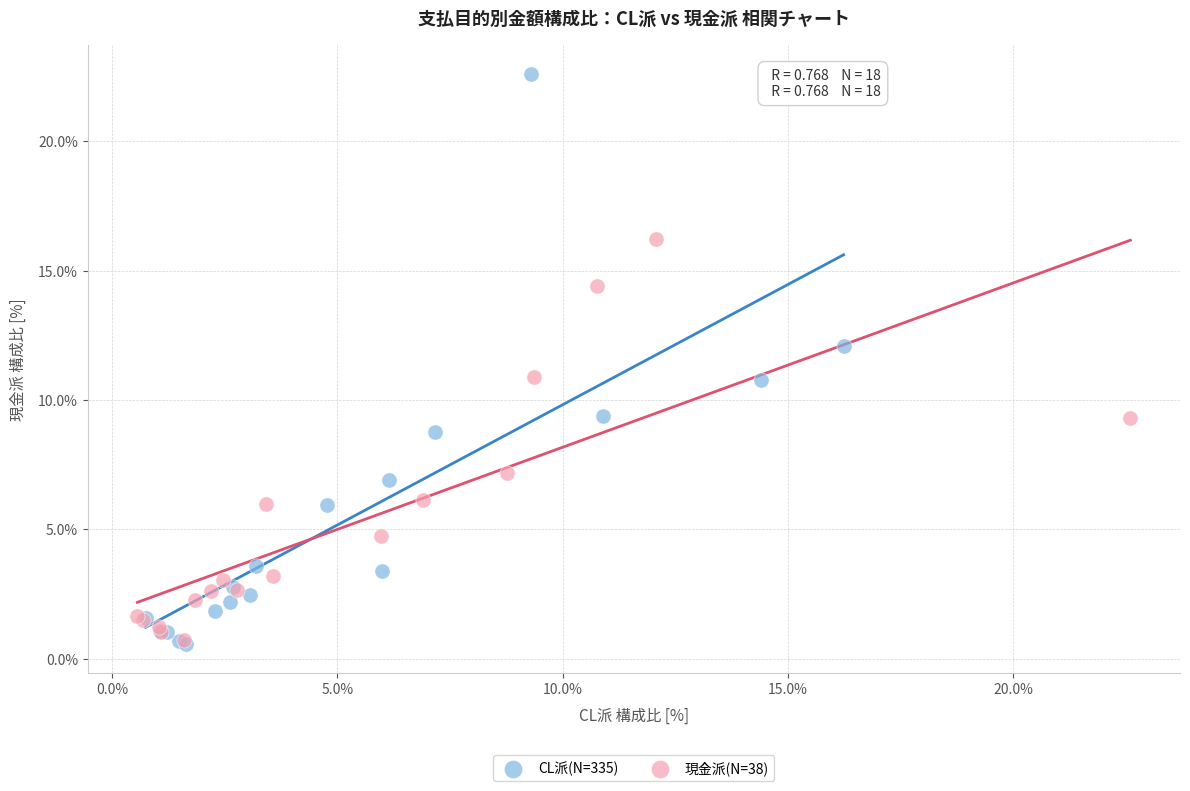

Which series has the largest Y range (max minus min)?

CL派(N=335)